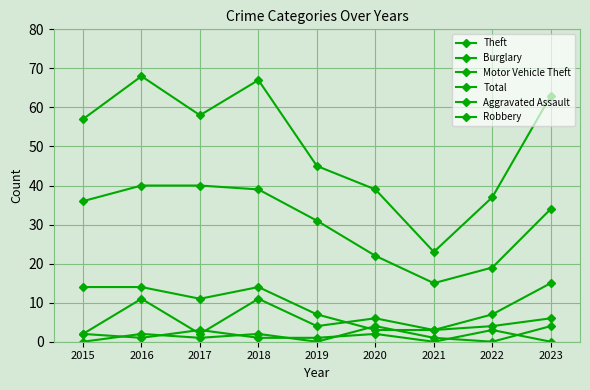

Where is the first local maximum for Burglary?

2018